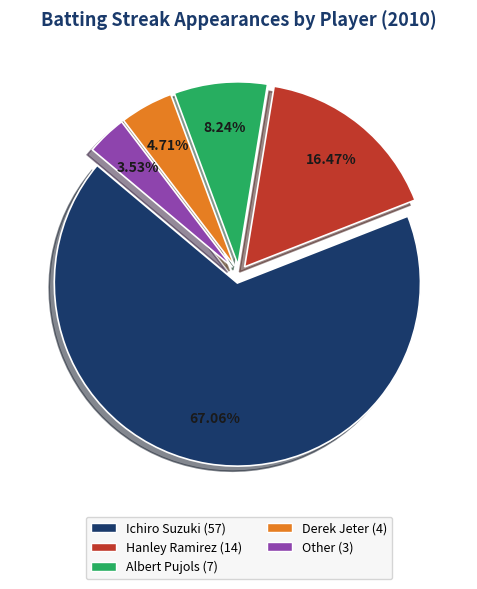

Rank the categories by value from lowest to highest.

Other, Derek Jeter, Albert Pujols, Hanley Ramirez, Ichiro Suzuki